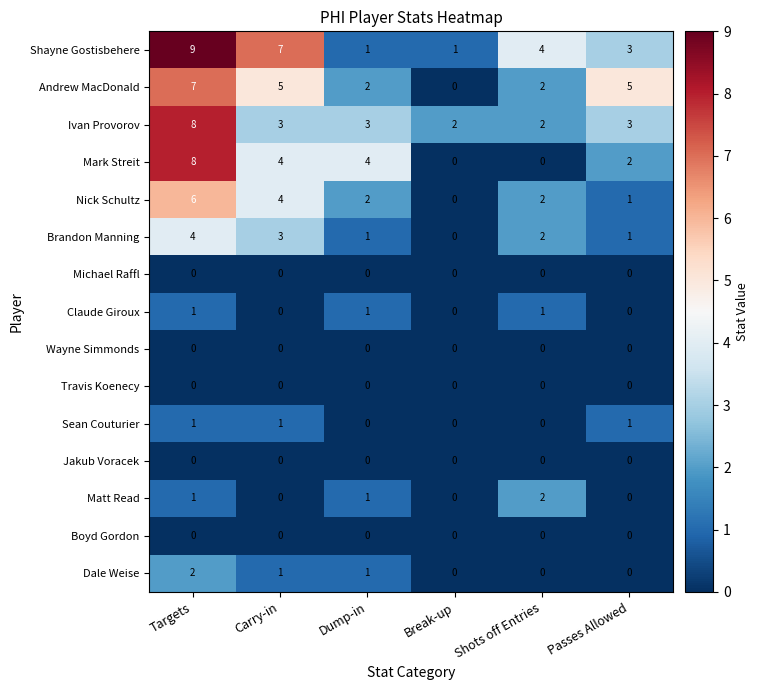

The Brandon Manning series shows 0 at Passes Allowed. True or false?

False